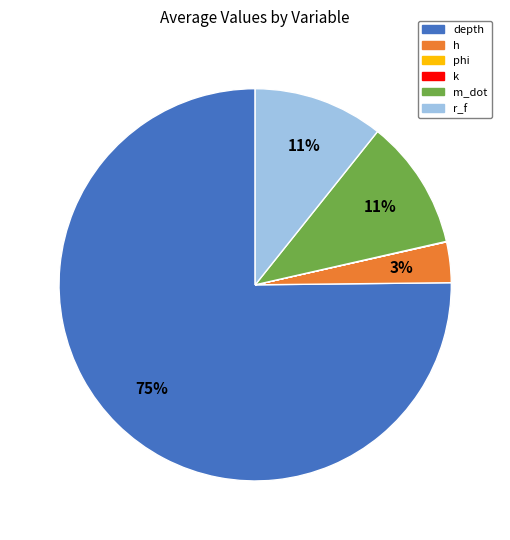

Which slice represents more than half of the pie?

depth